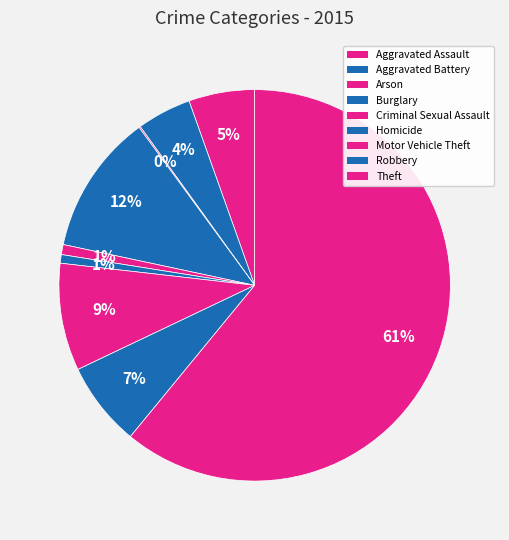

Do Motor Vehicle Theft and Aggravated Battery together represent more than half of the pie?

No